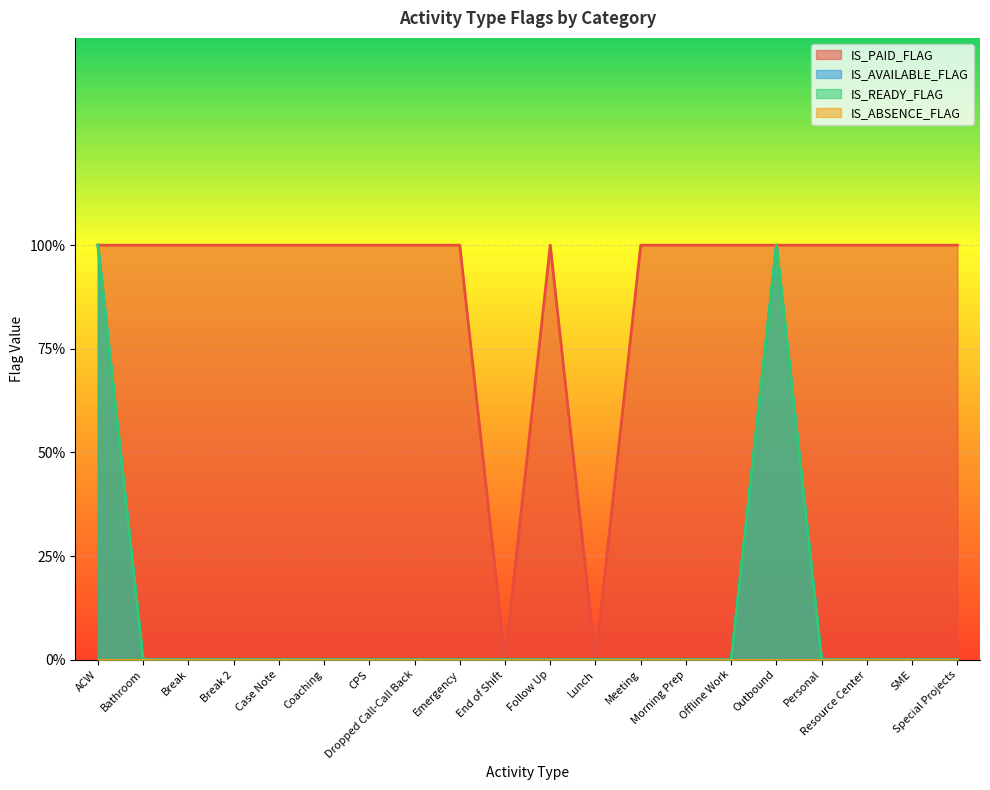

What is the label of the 17th point from the right?

Break 2